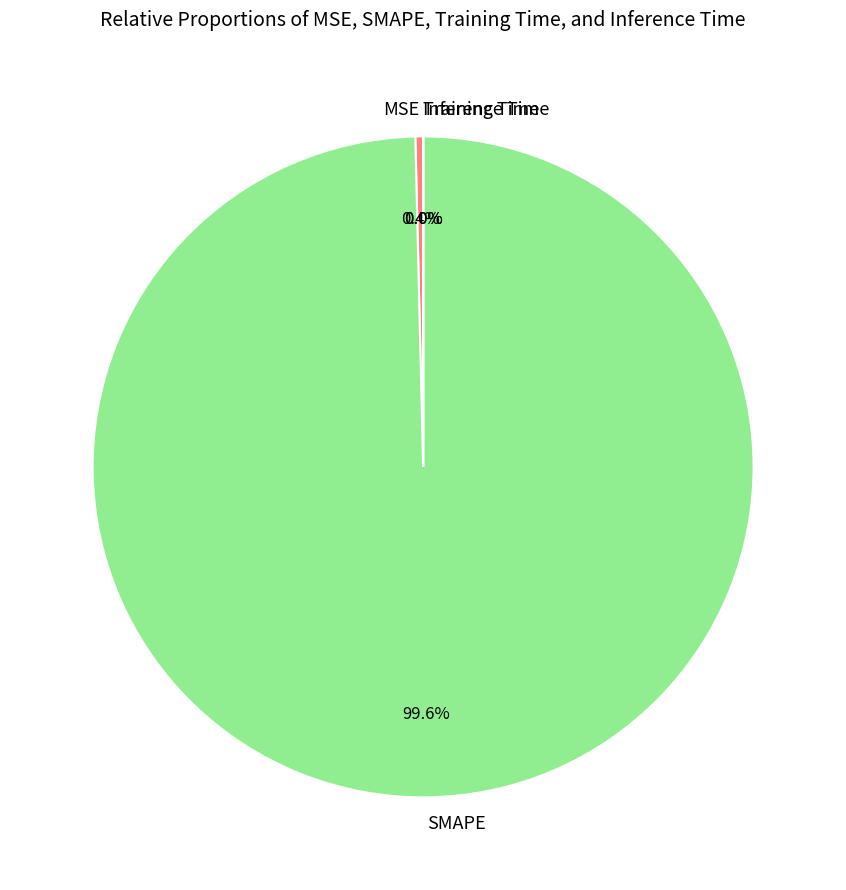

What portion of the pie excludes MSE?

99.6%